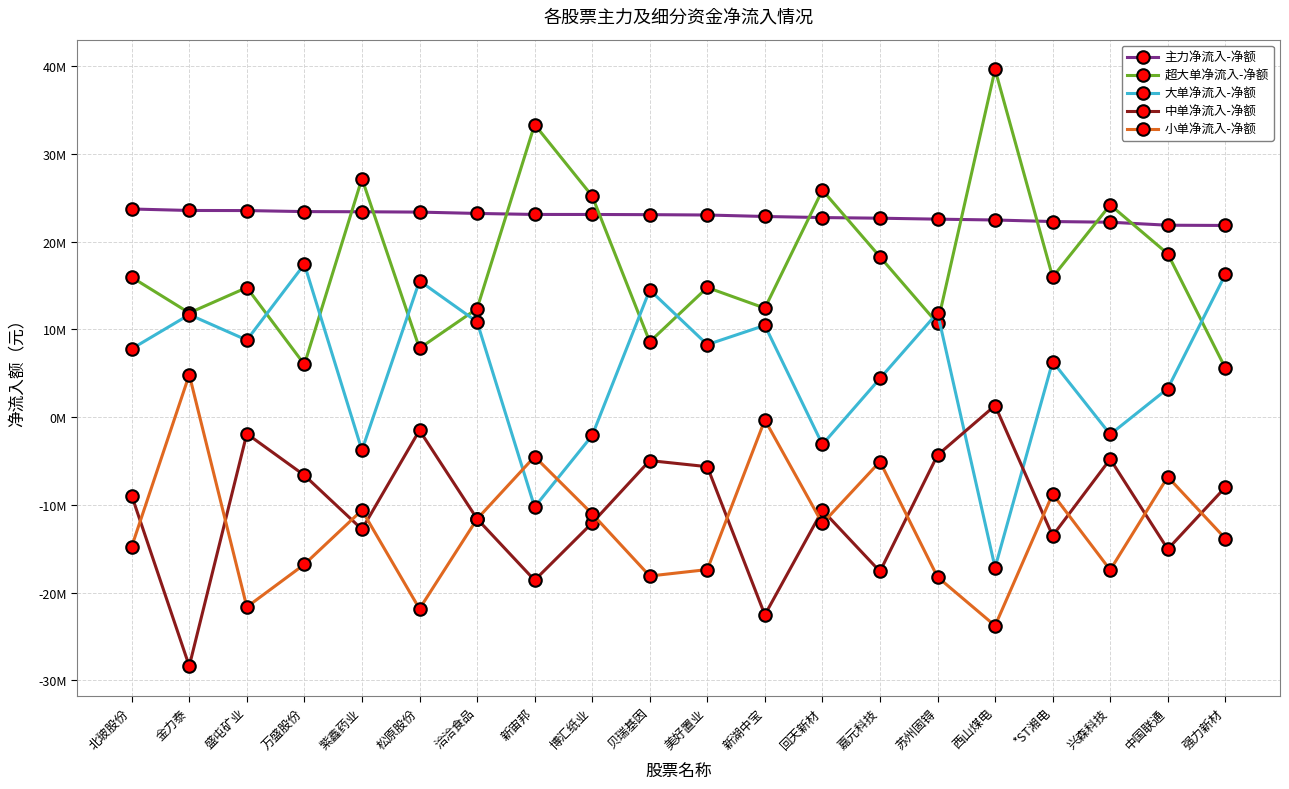

What are all the series names shown in the legend?

主力净流入-净额, 超大单净流入-净额, 大单净流入-净额, 中单净流入-净额, 小单净流入-净额